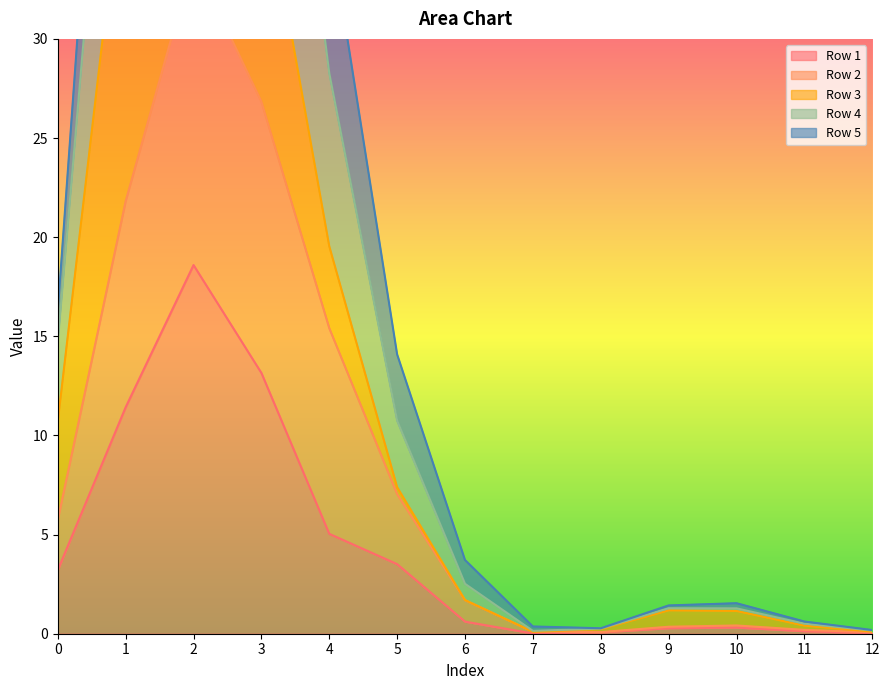

How many data points in Row 2 are above 1?

7